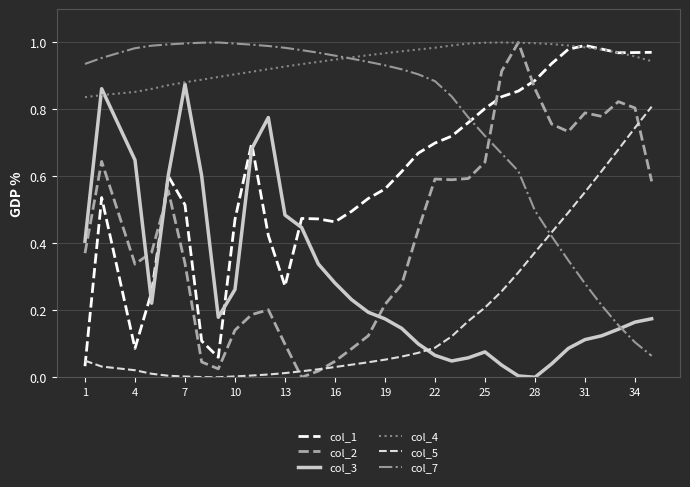

What are all the series names shown in the legend?

col_1, col_2, col_3, col_4, col_5, col_7